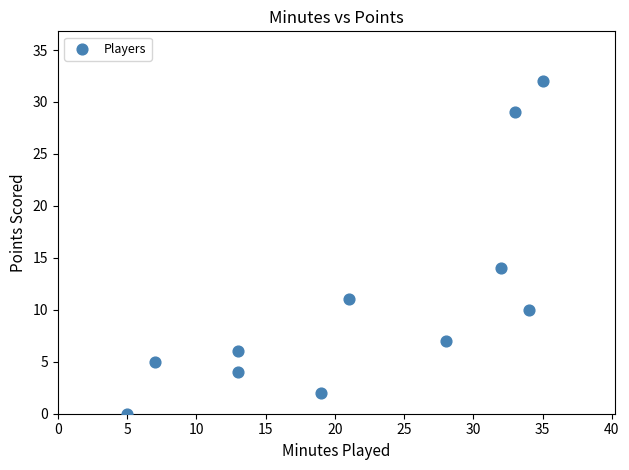

What is the average X value?

22